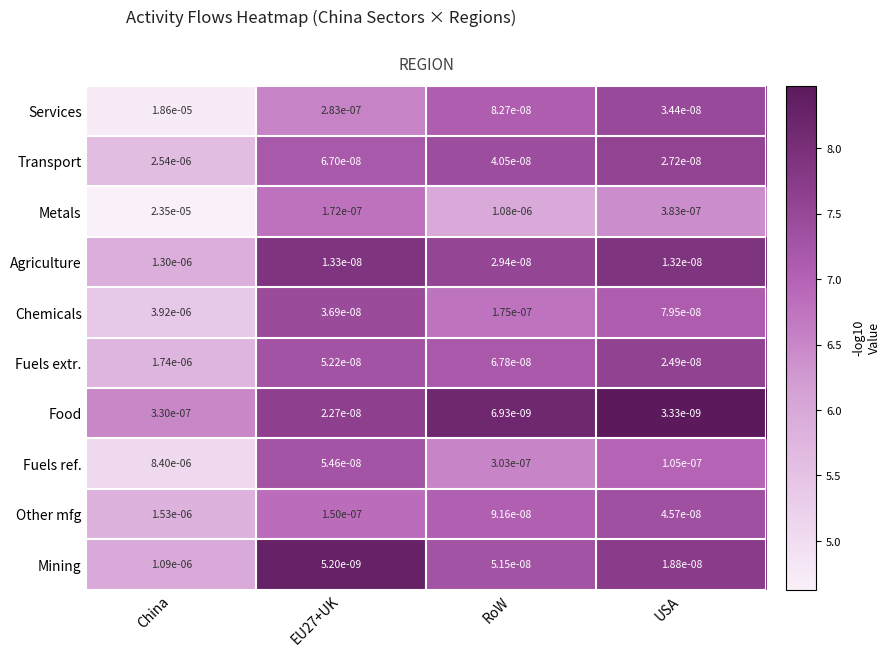

At which category is the sum across all series the highest?

China